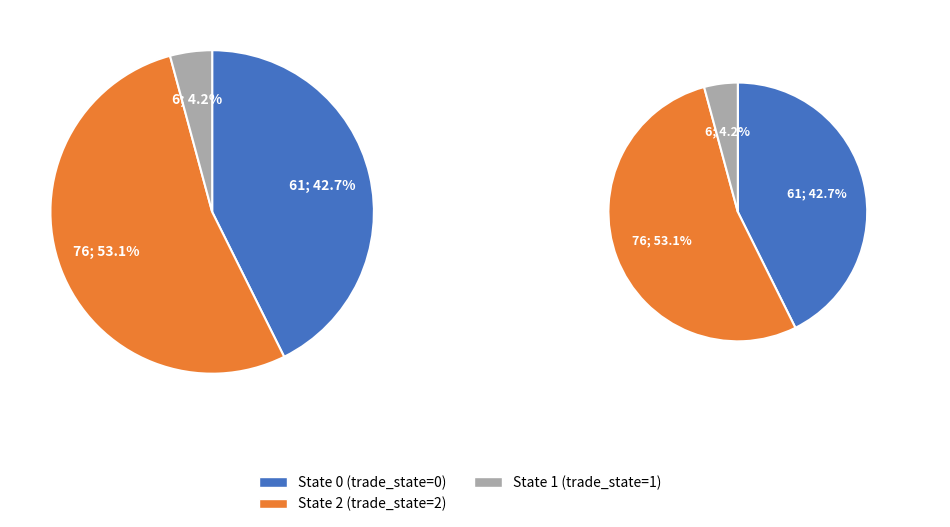

Combined, do 0 and 2 account for over 50%?

Yes